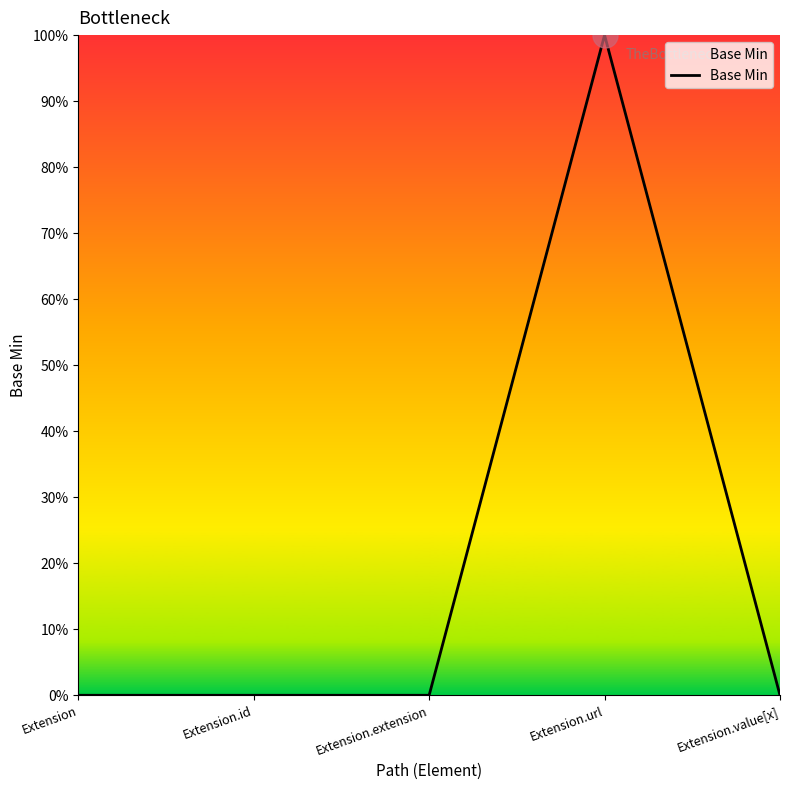

Rank the categories by value from lowest to highest.

Extension, Extension.id, Extension.extension, Extension.value[x], Extension.url